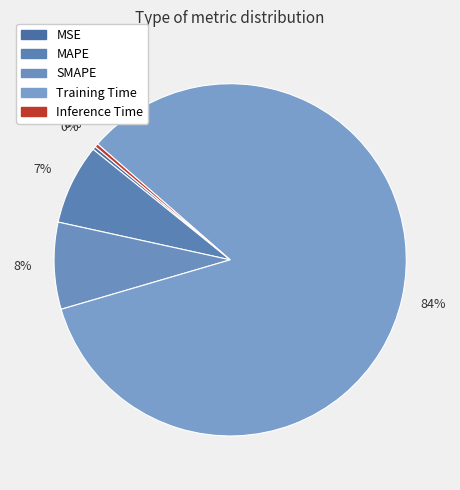

Is it true that Training Time is 84% of the pie?

True